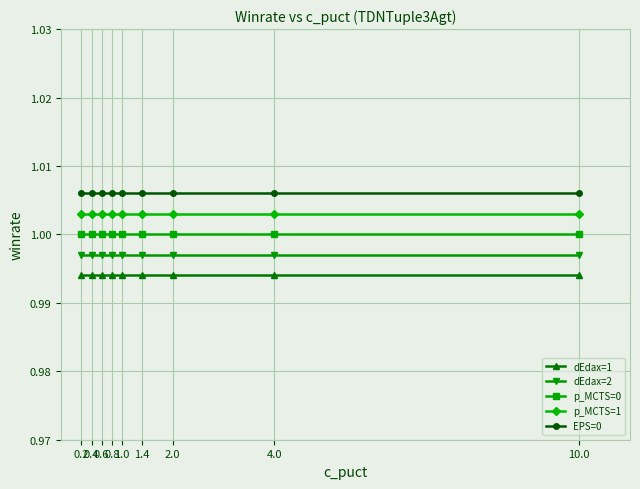

At how many categories does at least one series exceed 0?

9